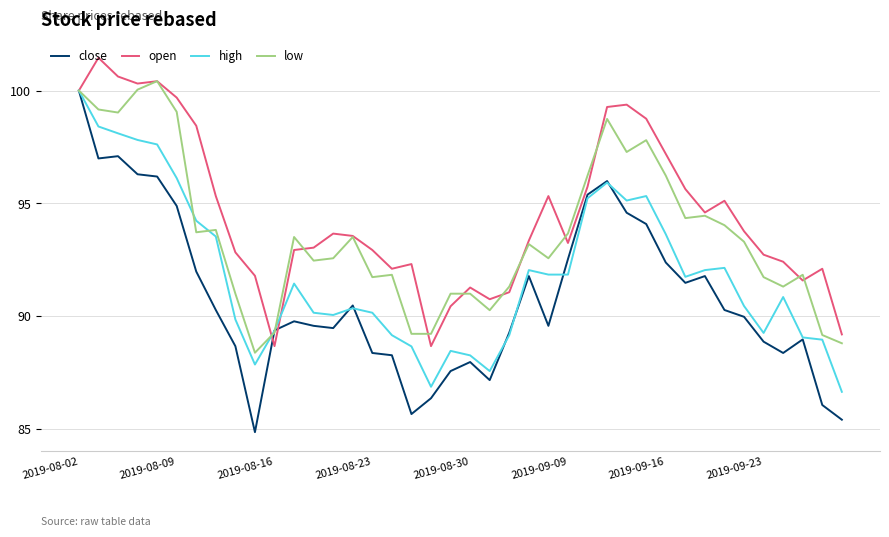

What is the lowest value of the open series?

88.7